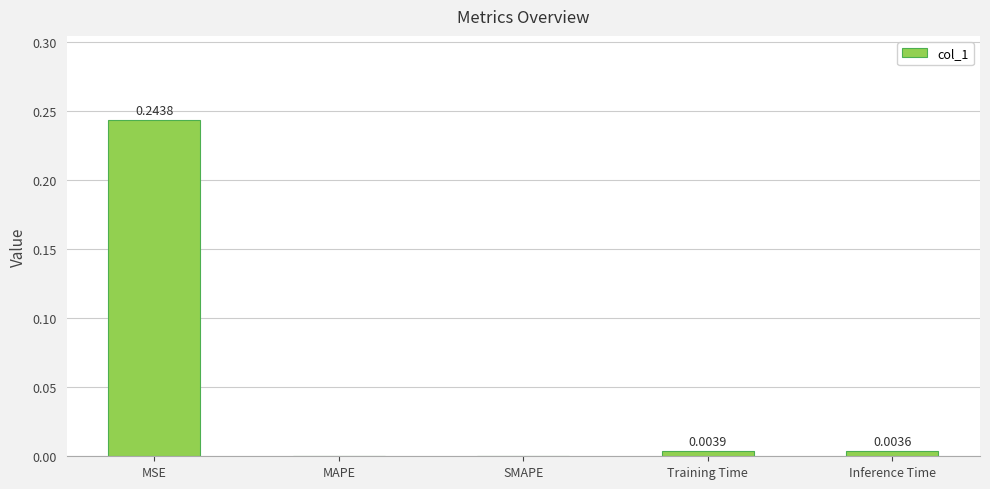

How many values are above zero?

3